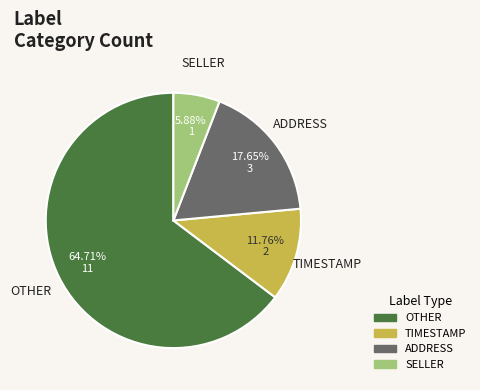

Is it true that ADDRESS is 18% of the pie?

True